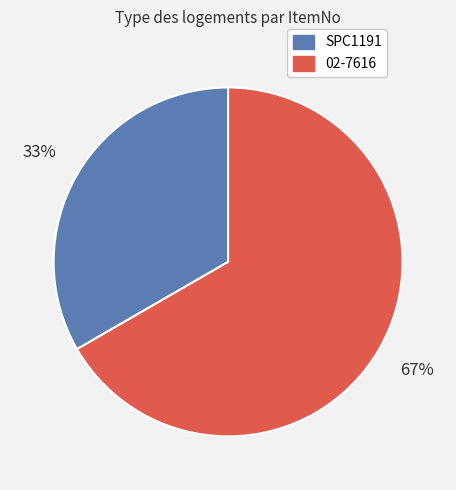

Rank the categories by value from highest to lowest.

02-7616, SPC1191